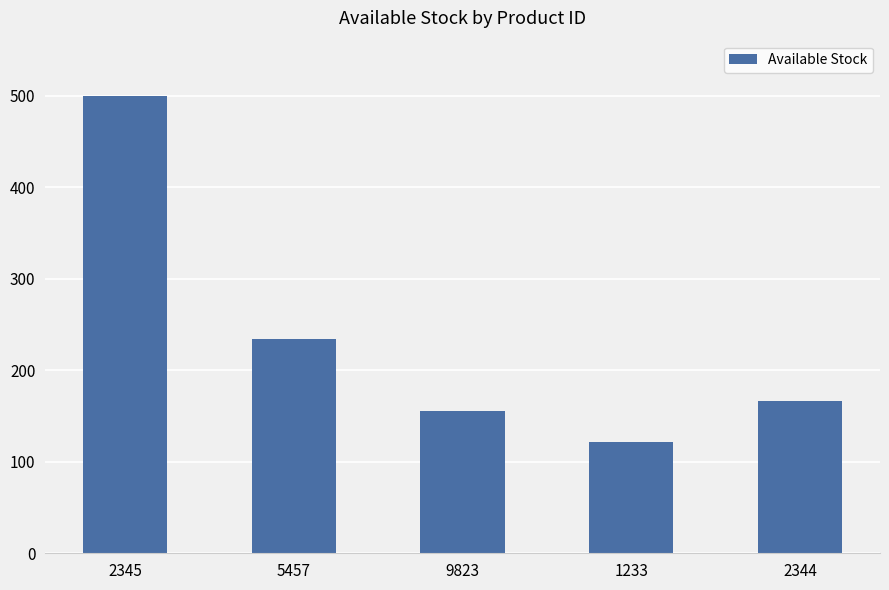

What is the label of the 4th bar from the right?

5457